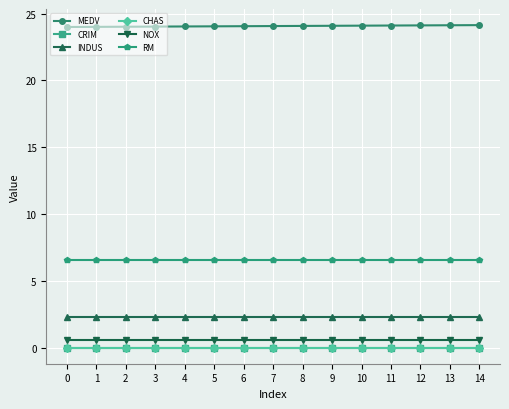

True or false: CRIM and INDUS cross at least once.

False